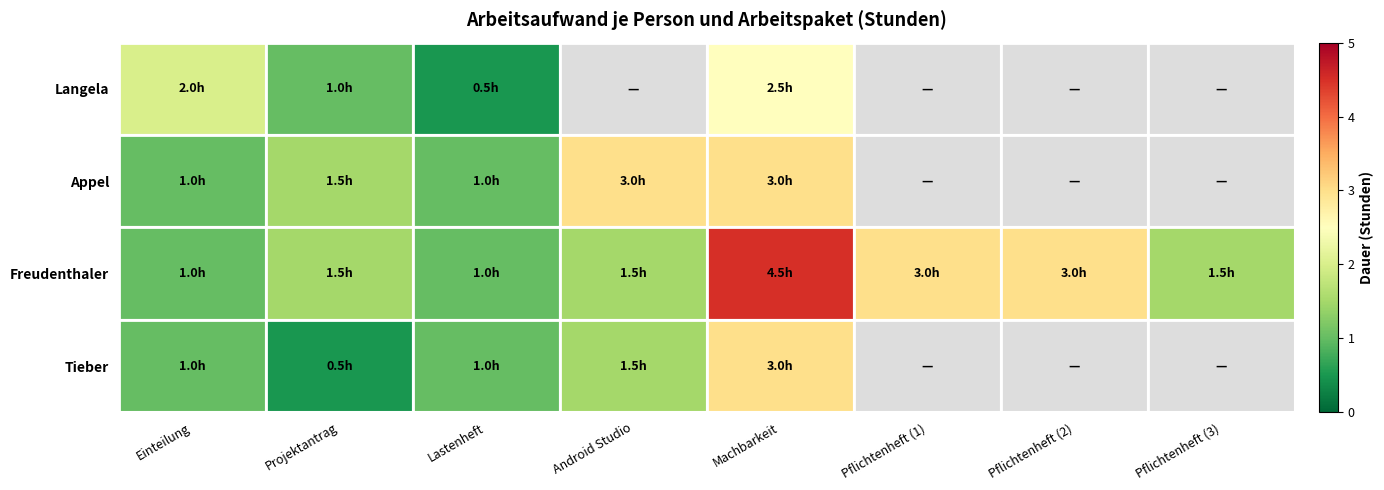

How many values in the Appel series are below 3?

3